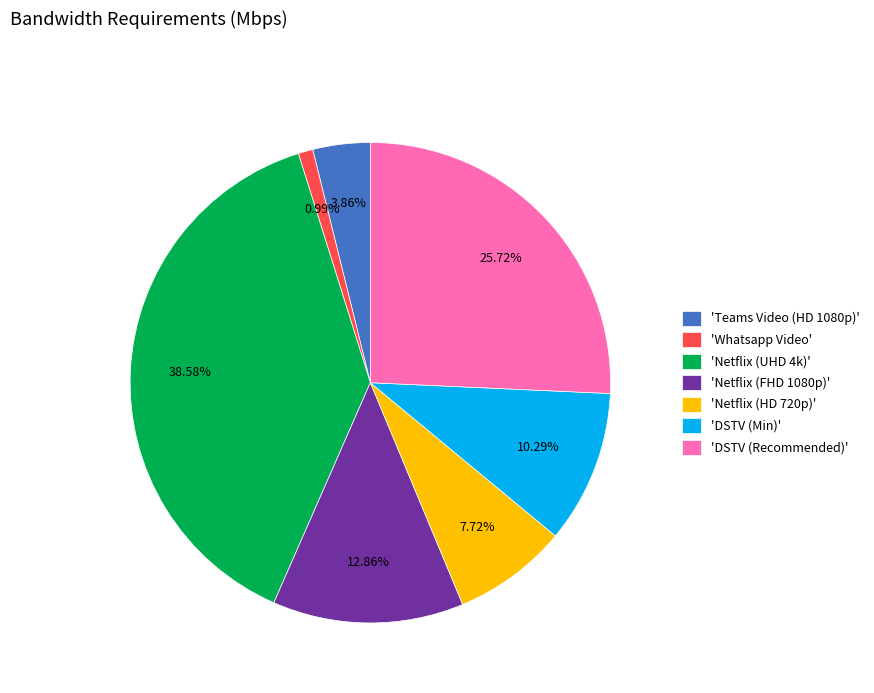

To the nearest percent, what is the difference between the largest and smallest slice percentages?

38%